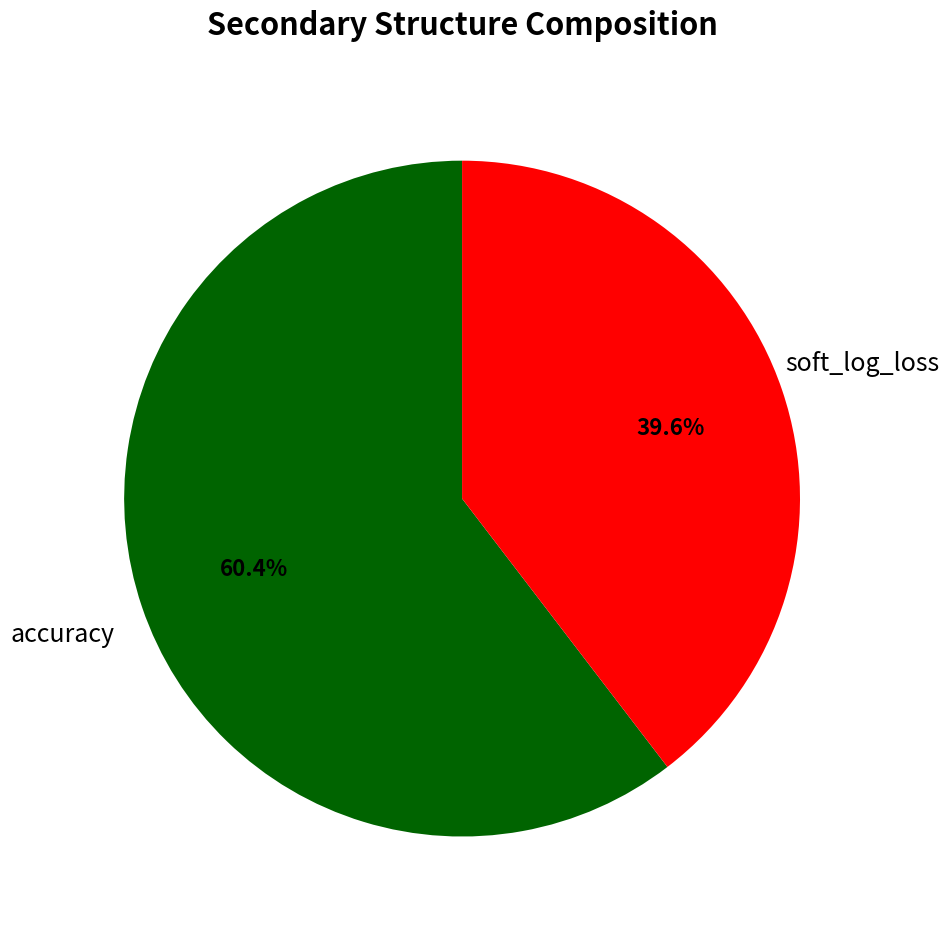

Is there any slice that represents more than half of the pie?

Yes